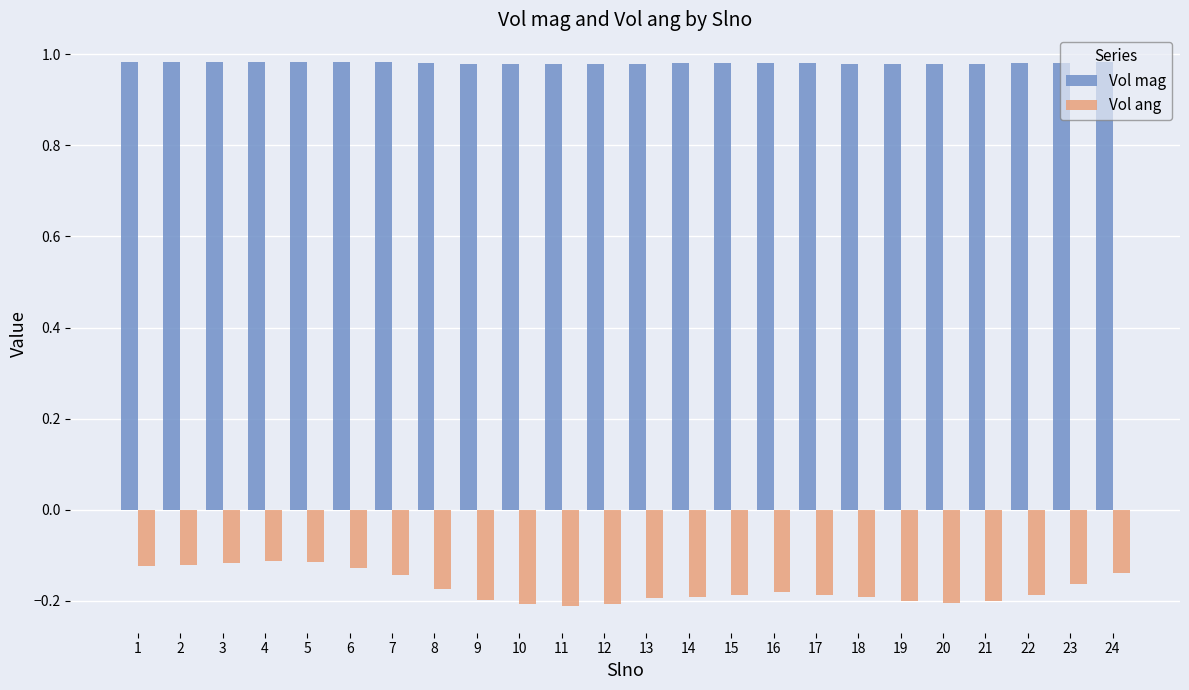

What is the sum of all Vol ang values?

-4.1